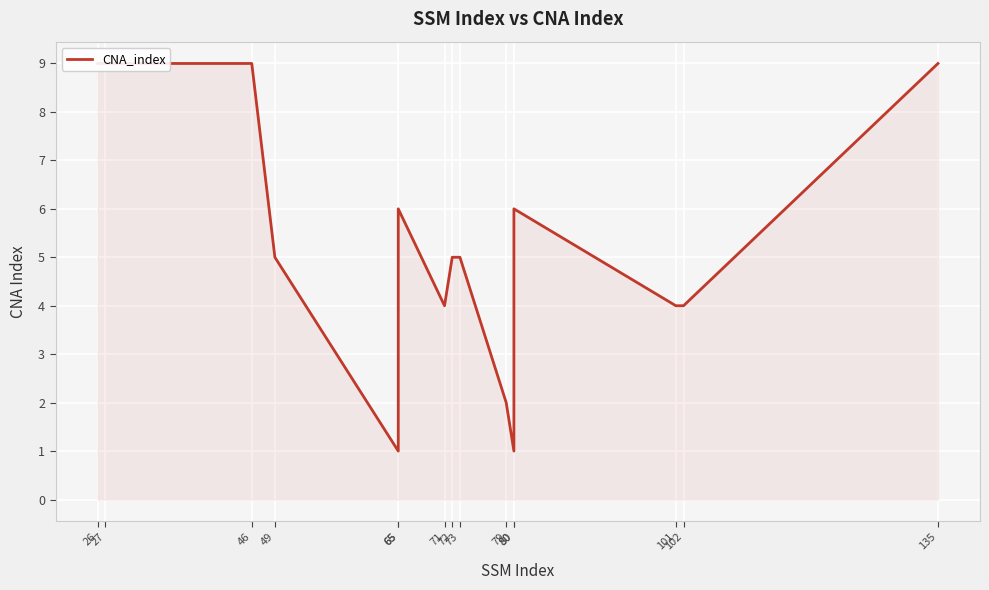

List the labels in order of value, largest first.

26, 27, 46, 135, 65, 80, 49, 72, 73, 71, 101, 102, 79, 65, 80